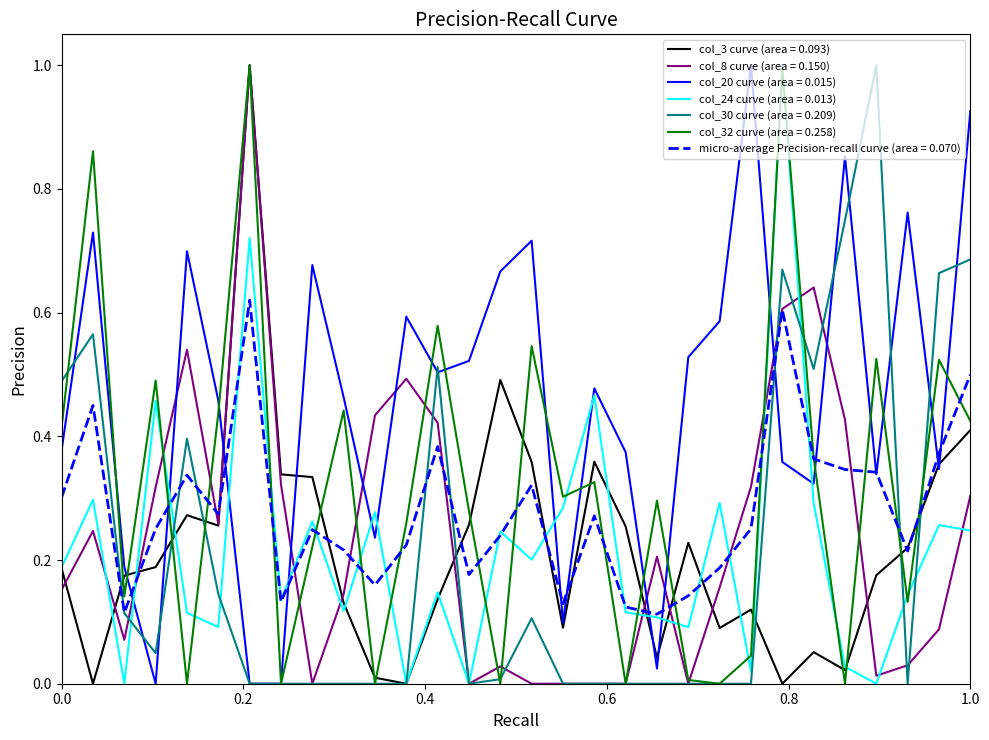

True or false: col_20 curve (area = 0.015) and col_24 curve (area = 0.013) cross at least once.

True